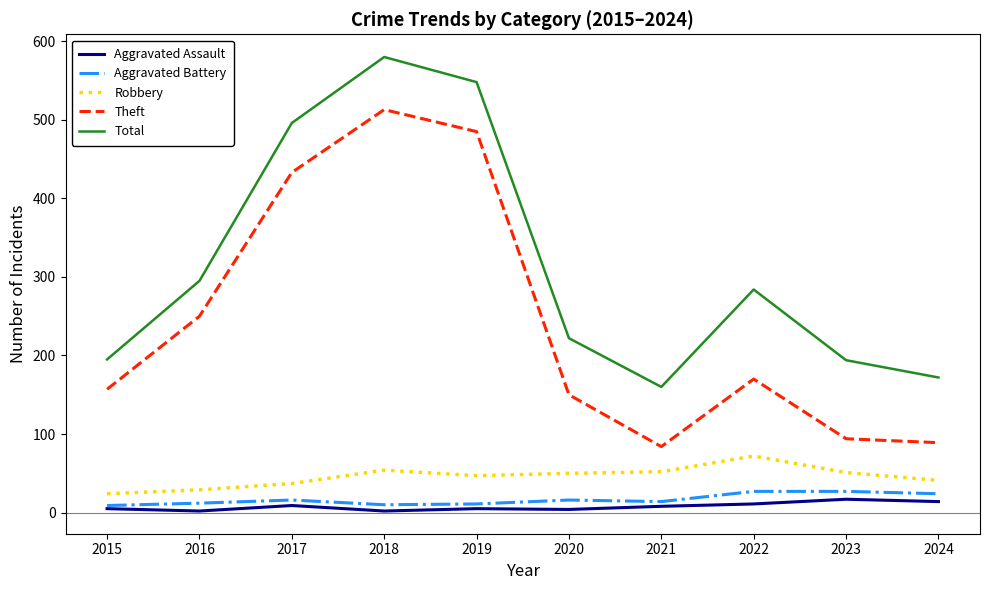

True or false: Robbery and Theft cross at least once.

False